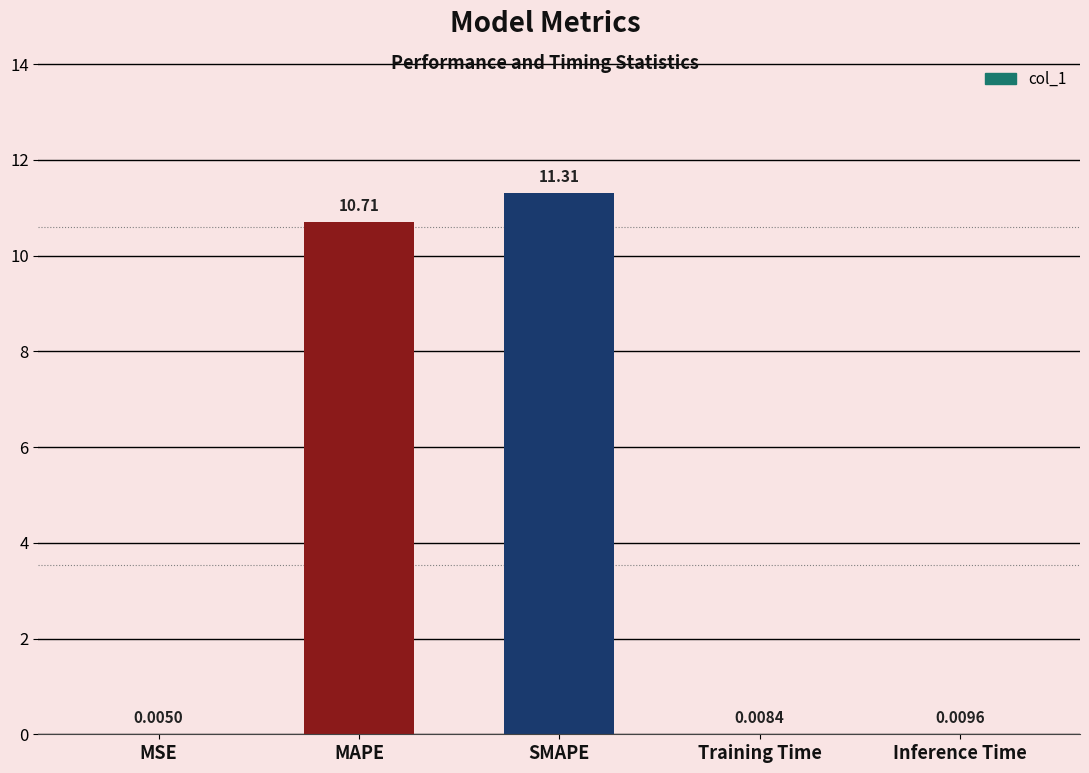

What is the sum of all values?

22.0